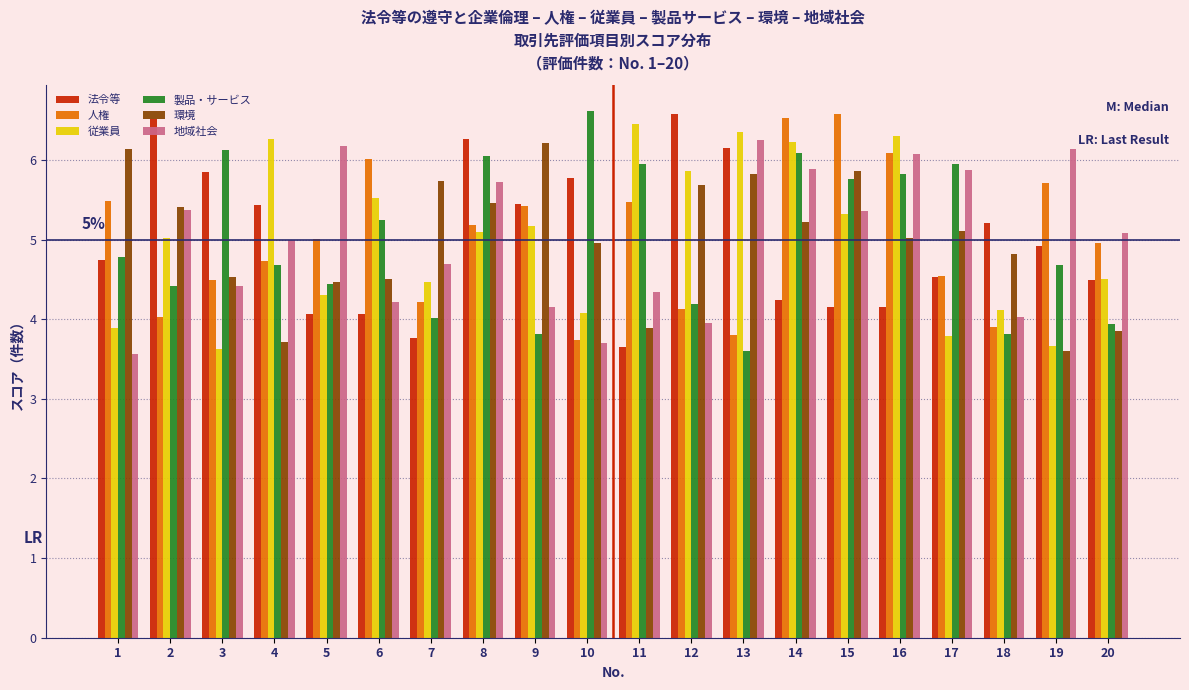

Is the value of 法令等 at 8 greater than the value of 従業員 at 19?

Yes